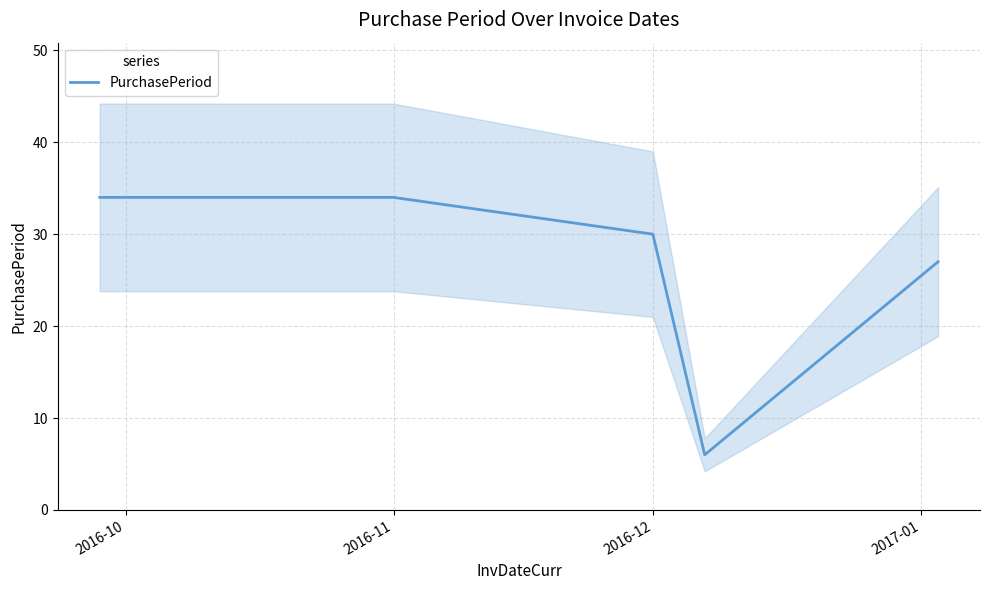

True or false: PurchasePeriod has a value of 34 at 2016-11.

True